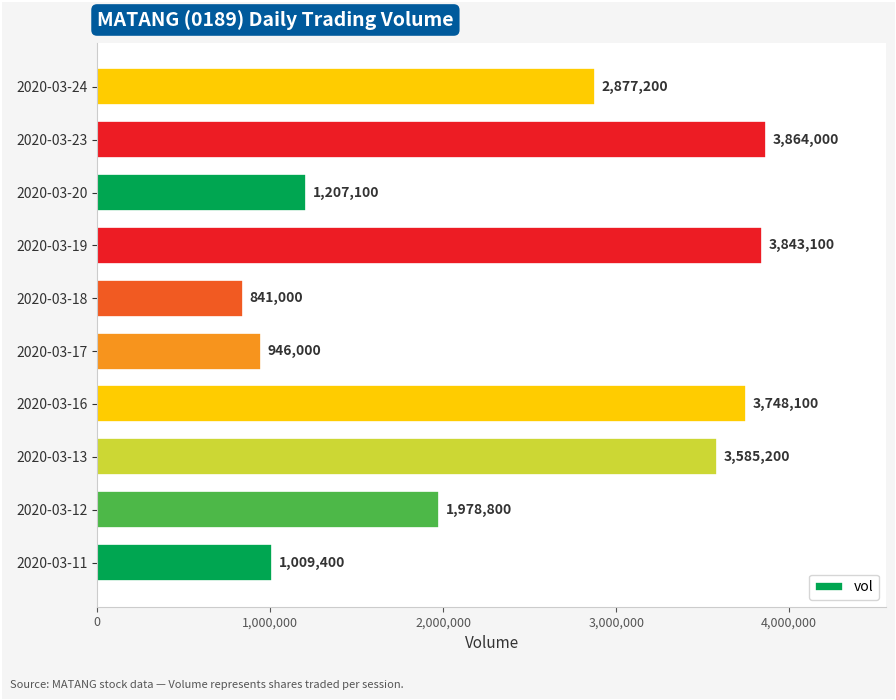

How many series are shown in this chart?

1